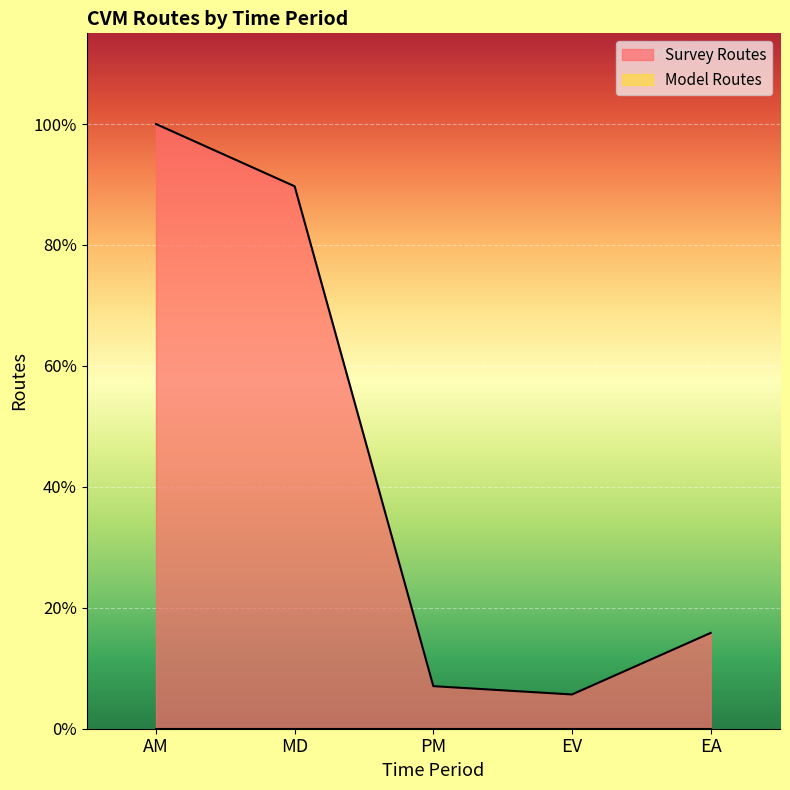

The chart shows a value of 16130.3 at EA. True or false?

True